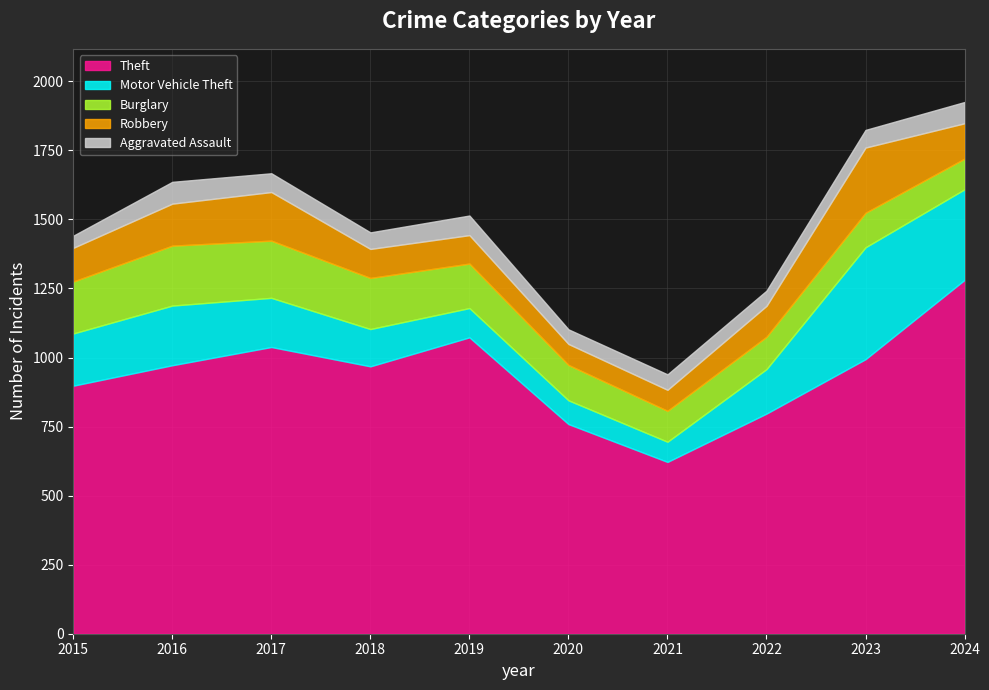

How many values in the Motor Vehicle Theft series are below 178?

5